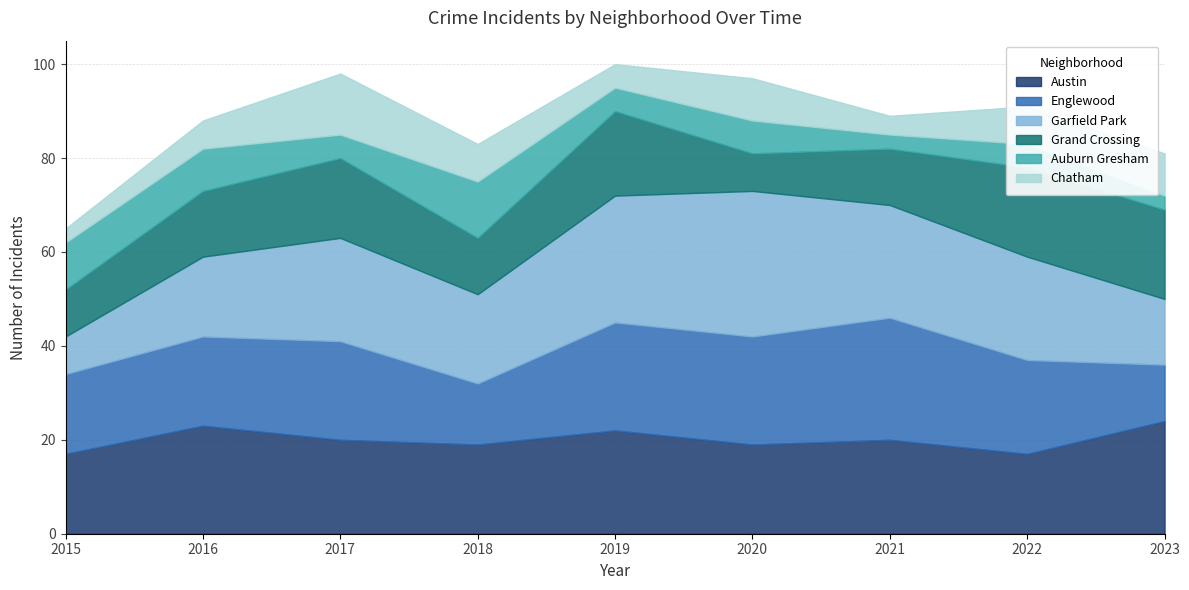

At how many categories does at least one series exceed 8?

9